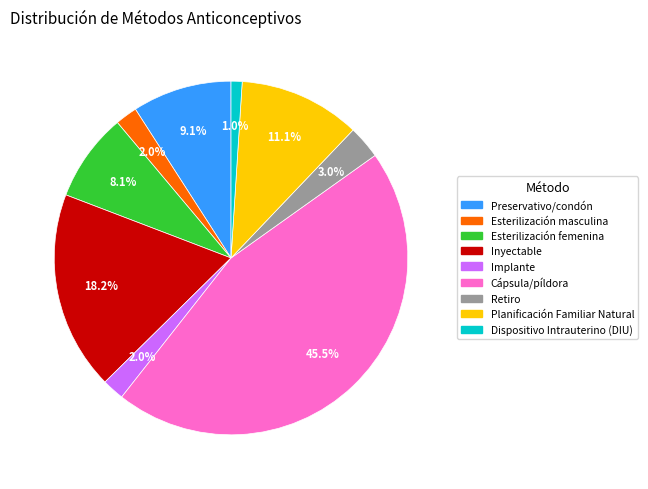

Is it true that Inyectable is 9% of the pie?

False